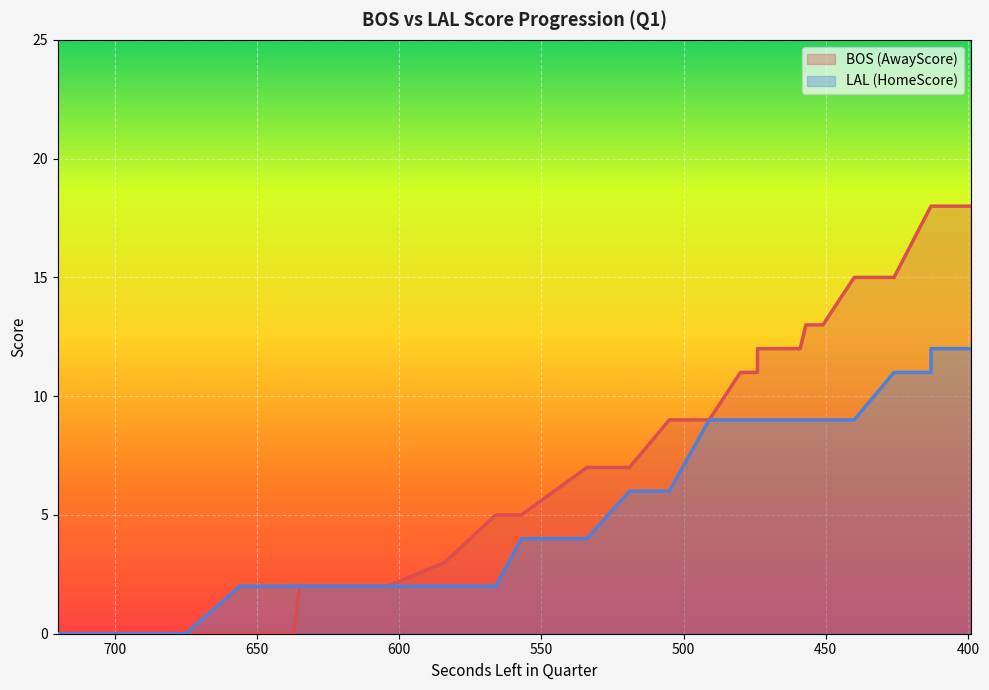

What is the difference between the maximum and second lowest values in the HomeScore series?

12